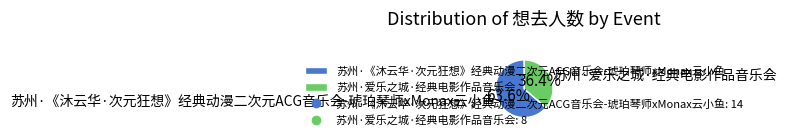

Count the number of slices in the pie.

2